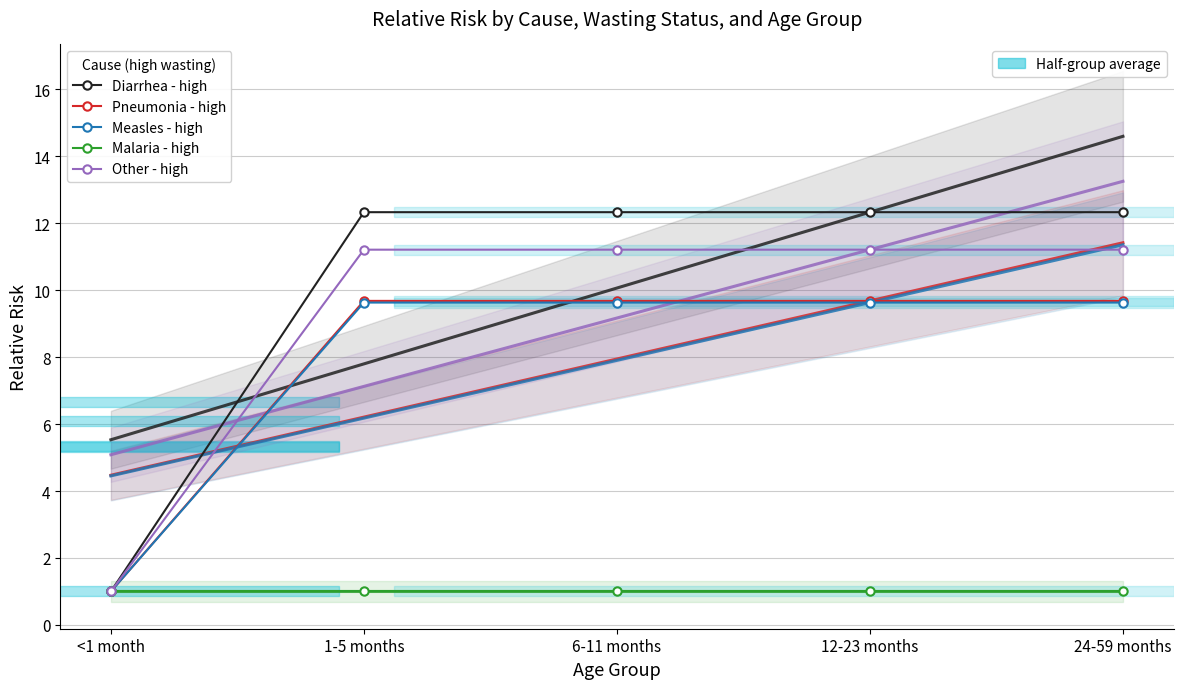

What is the lowest value of the Diarrhea - high series?

1.0